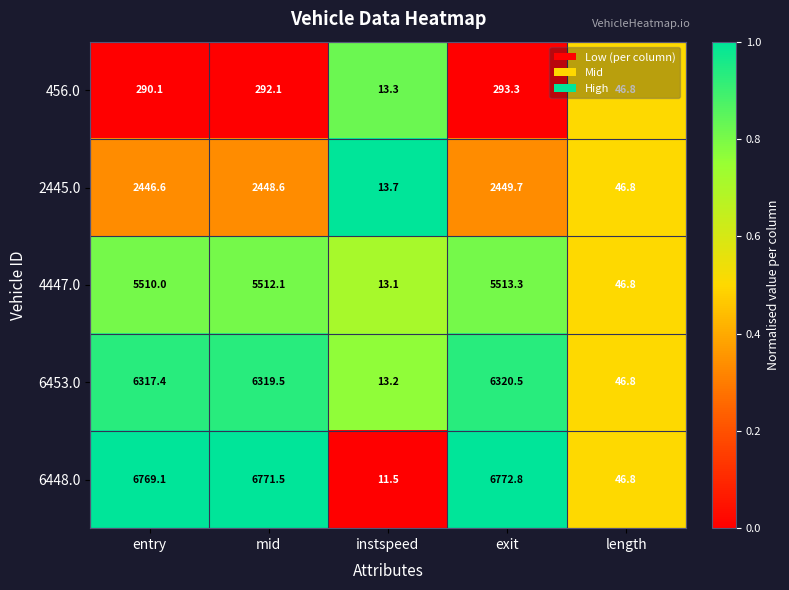

What is the lowest value of the 456.0 series?

13.3